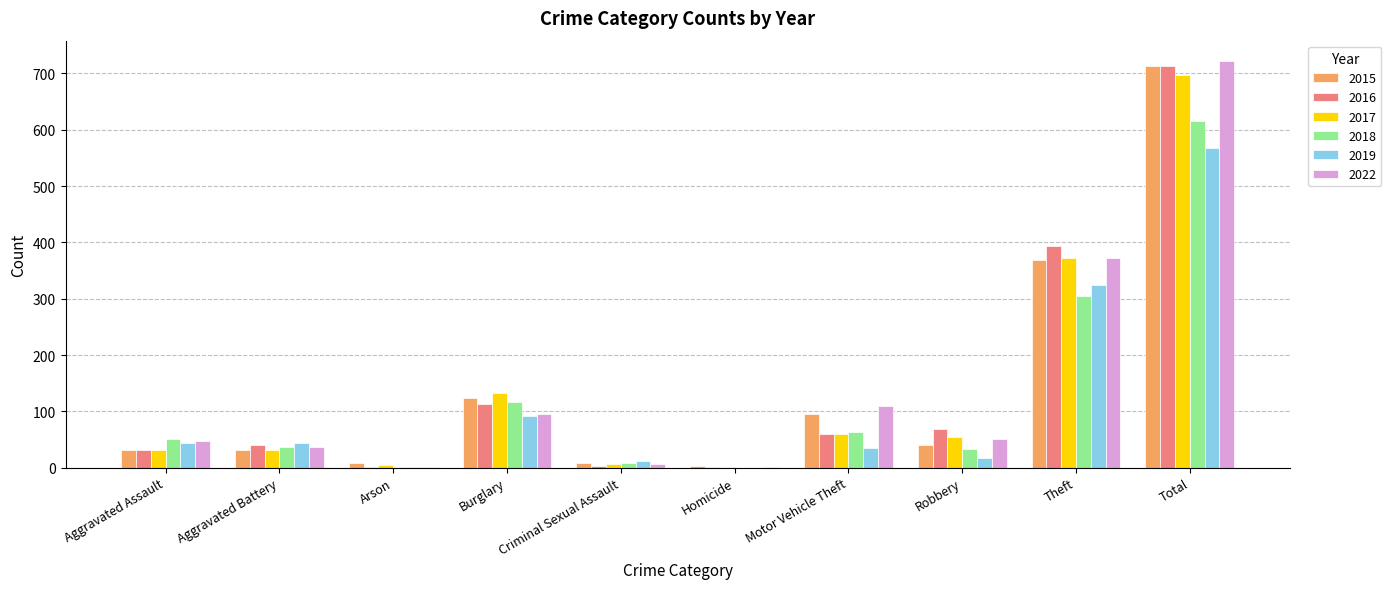

Are the bars horizontal?

No